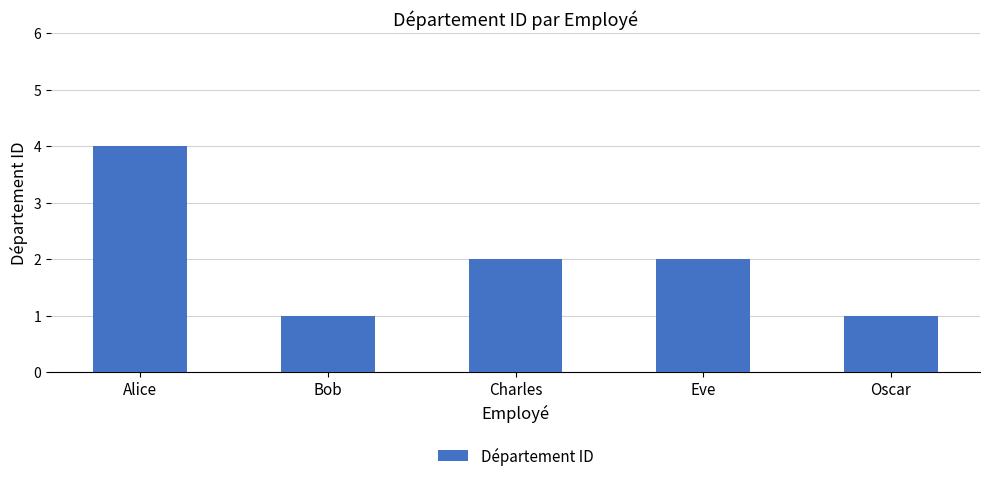

True or false: the data shows 4 at Alice.

True